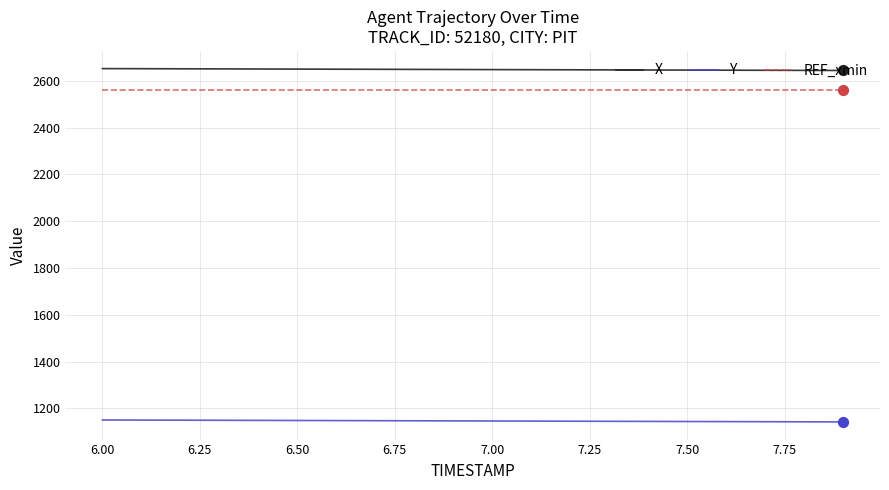

True or false: Y and X intersect in this chart.

False